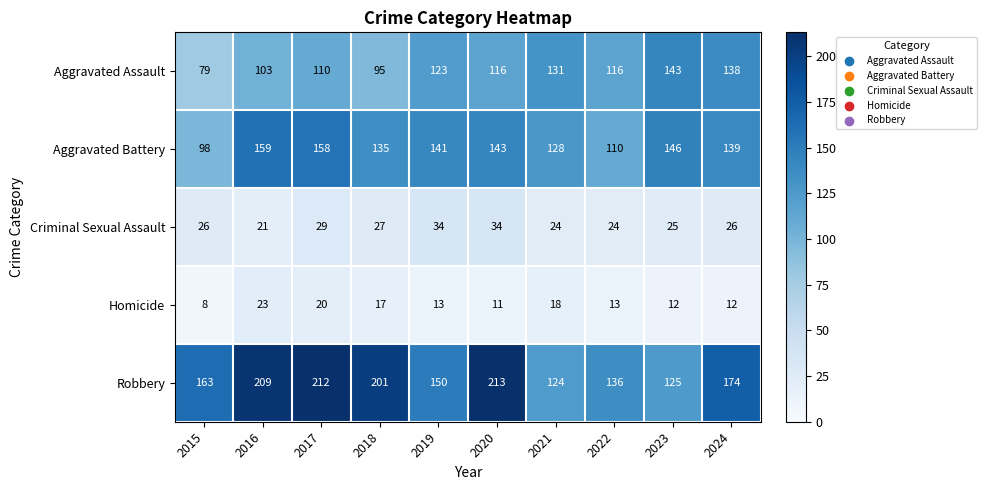

What is the sum of the Aggravated Assault values at 2017 and 2019?

233